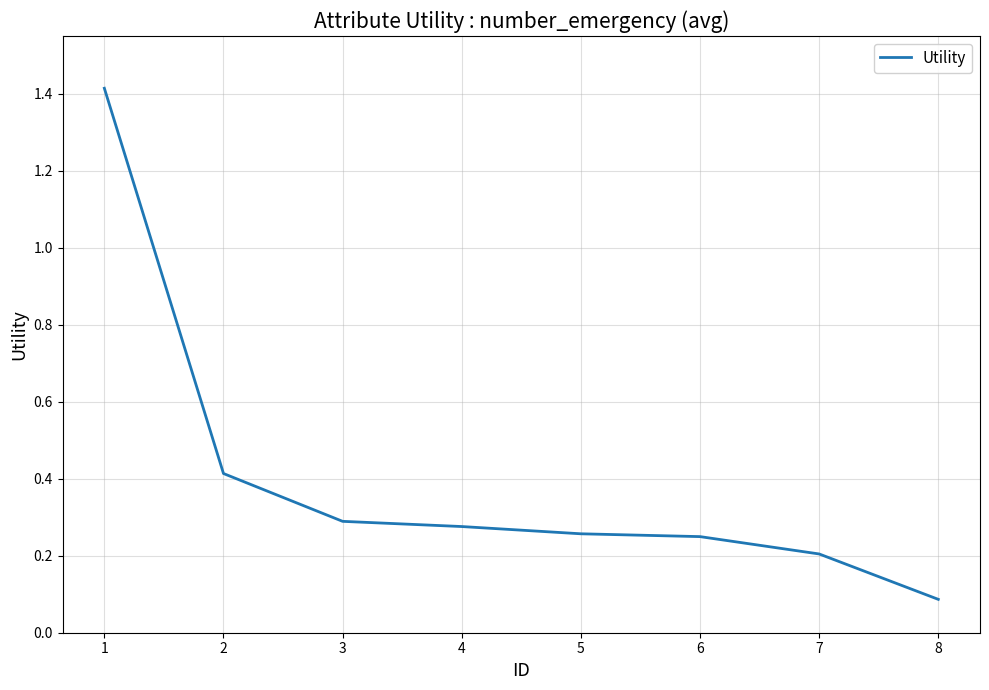

Does the chart display data point markers on the line(s)?

No